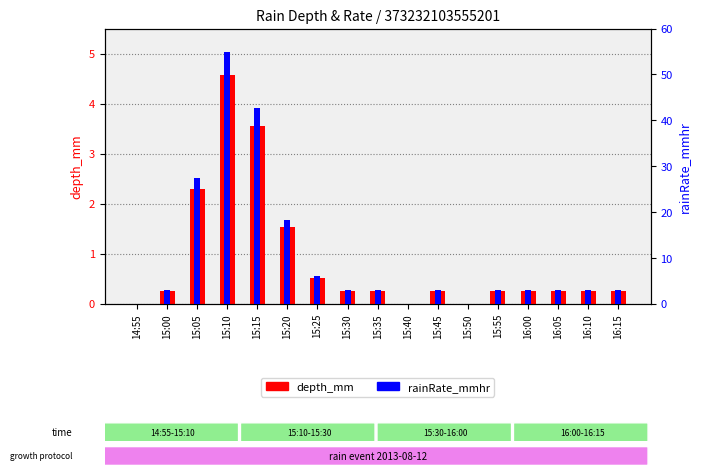

List the series in order of their peak value, lowest first.

depth_mm, rainRate_mmhr